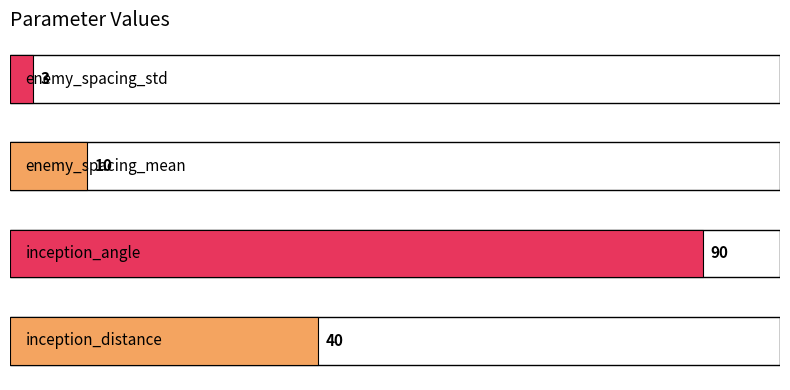

Reading bottom to top, what are all the values shown in this chart?

40	90	10	3